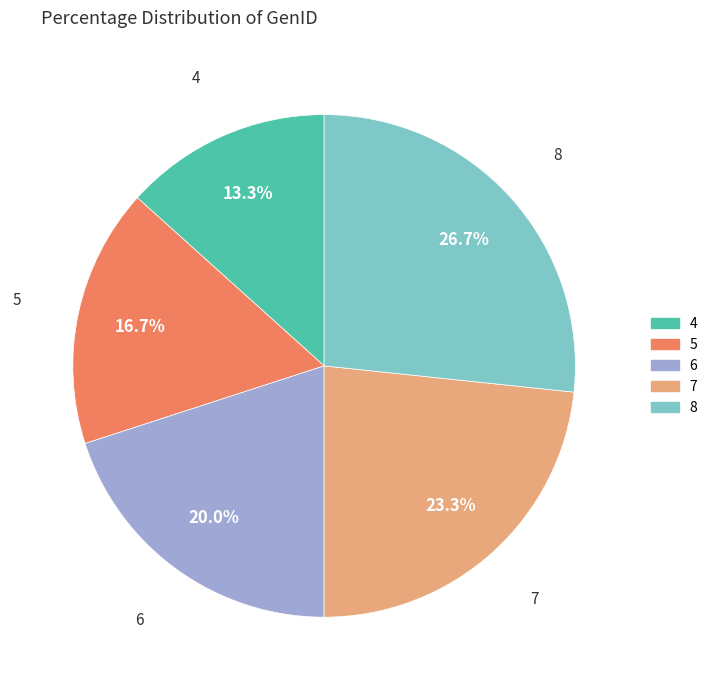

Is there any slice that represents more than half of the pie?

No